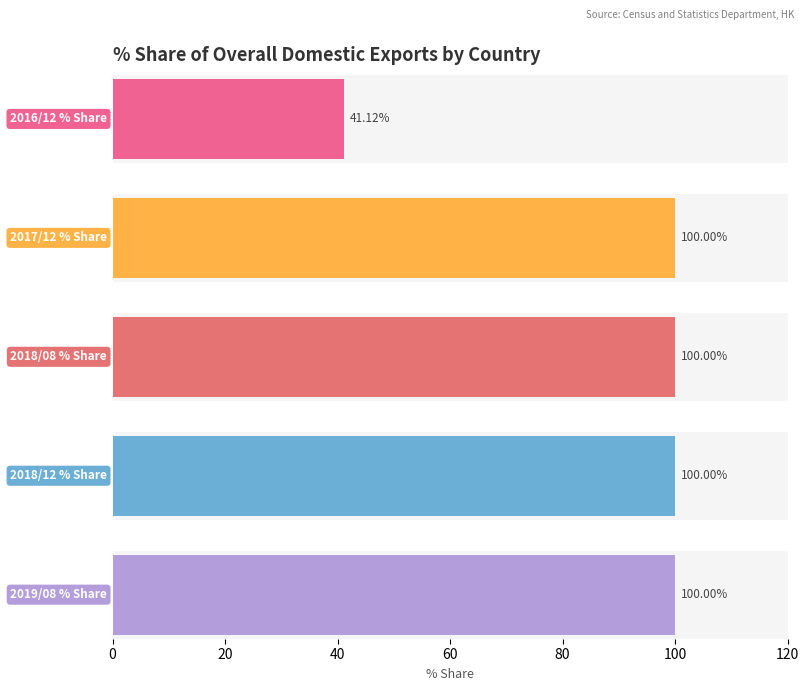

What is the maximum value for 2018/08 % Share?

100.0